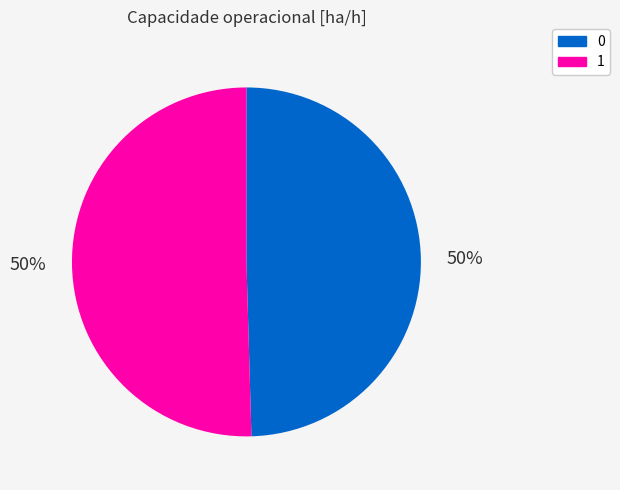

To the nearest percent, what is the combined percentage of 1 and 0?

100%